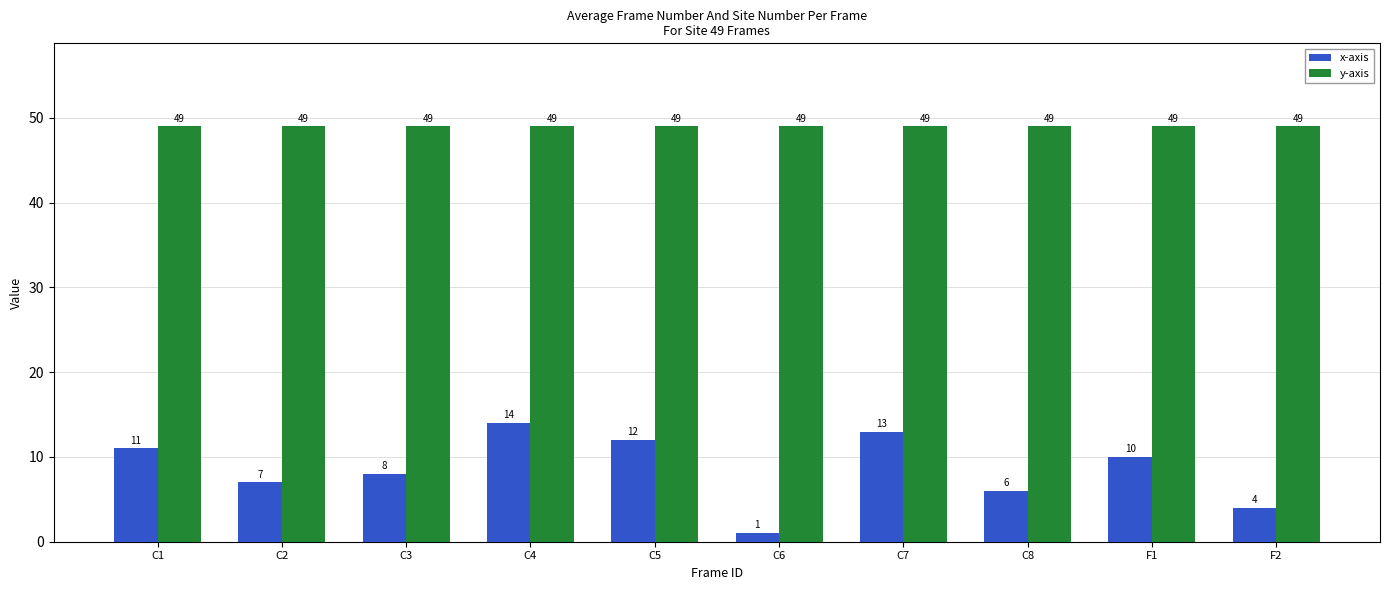

Which label corresponds to the smallest value in the chart?

C6